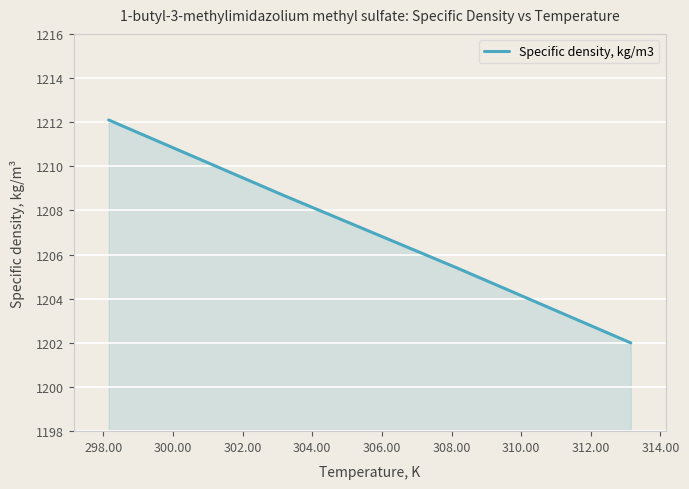

What is the maximum value shown in the chart?

1212.1